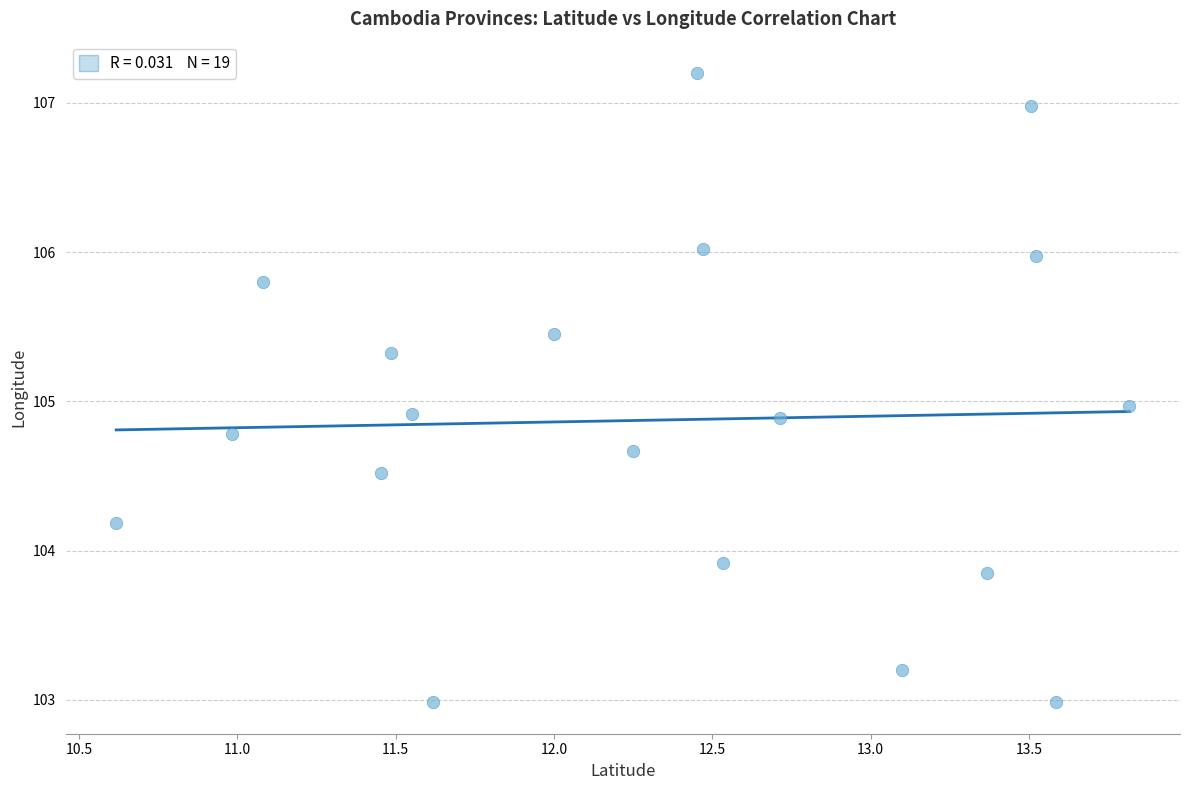

What is the range of X values (max minus min)?

3.2